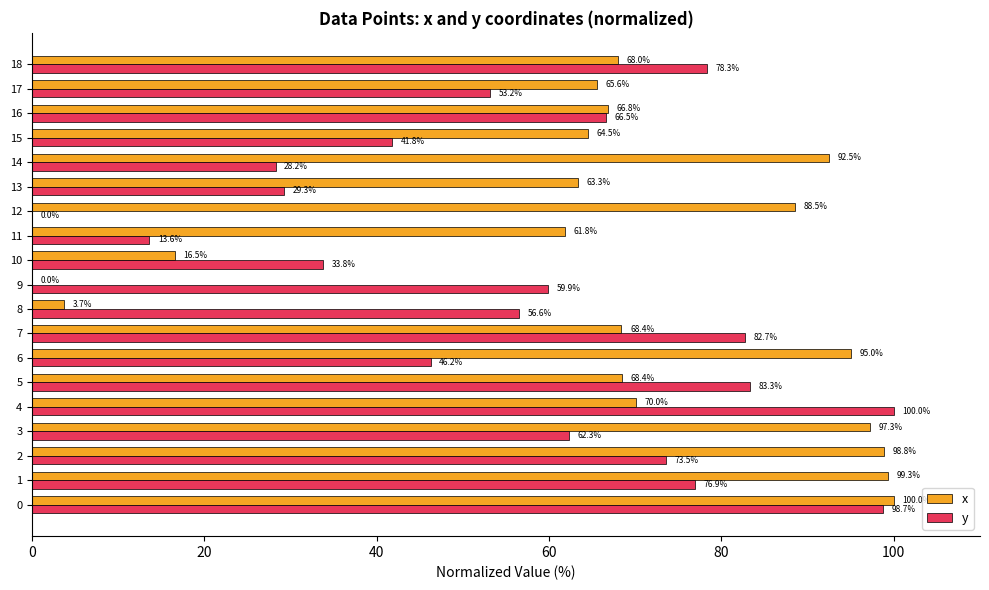

The x series shows 21.5 at 17. True or false?

False